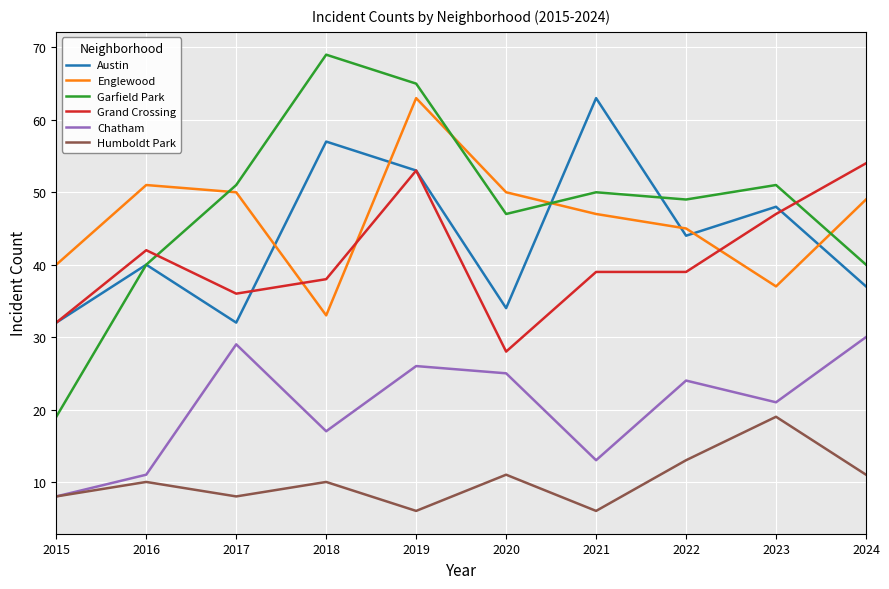

Which series has the widest spread of values?

Garfield Park